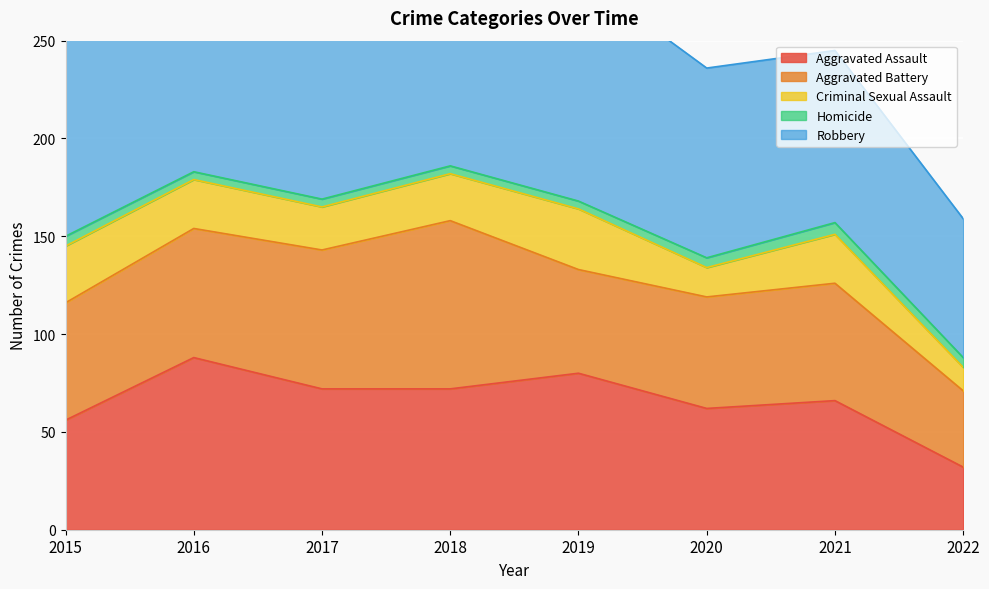

Reading left to right, transcribe all the data shown in this chart.

Aggravated Assault: 56	88	72	72	80	62	66	32
Aggravated Battery: 60	66	71	86	53	57	60	39
Criminal Sexual Assault: 29	25	22	24	31	15	25	12
Homicide: 5	4	4	4	4	5	6	5
Robbery: 139	178	202	121	116	97	88	71